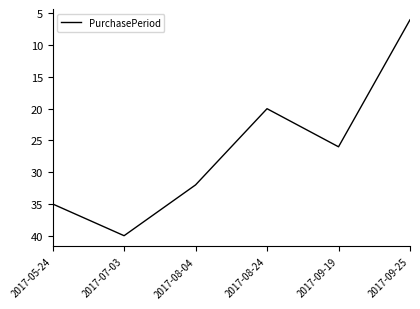

What is the change in value from 2017-08-04 to 2017-08-24?

-12